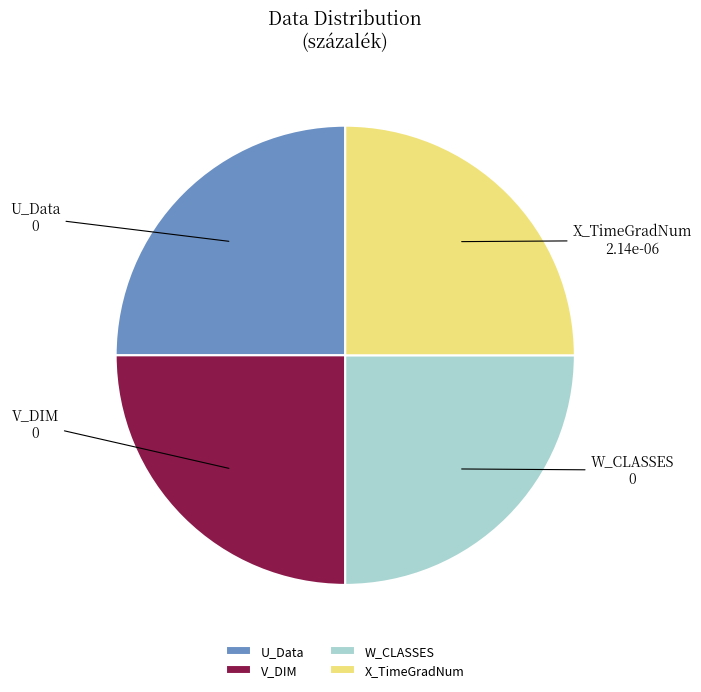

Count the number of slices in the pie.

4